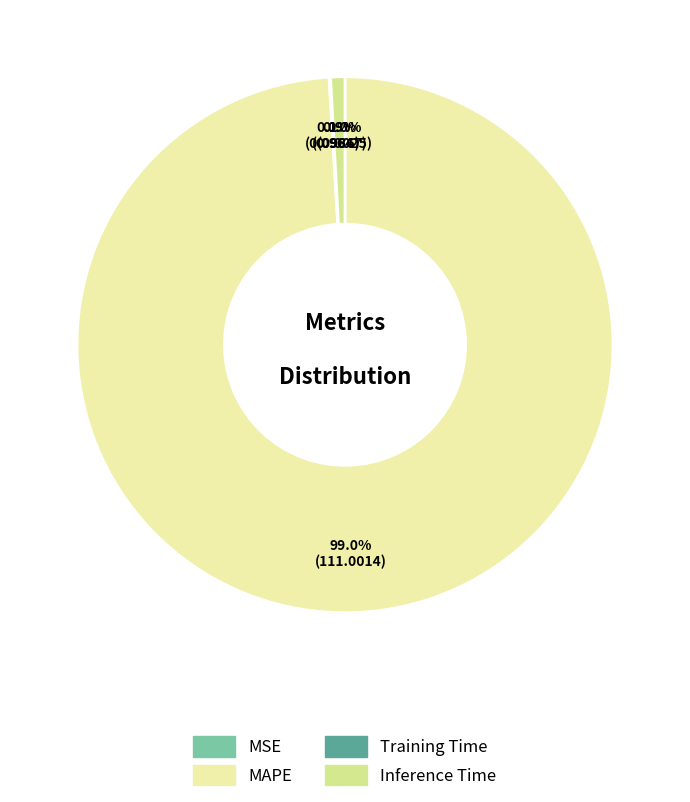

Which category accounts for the majority?

MAPE